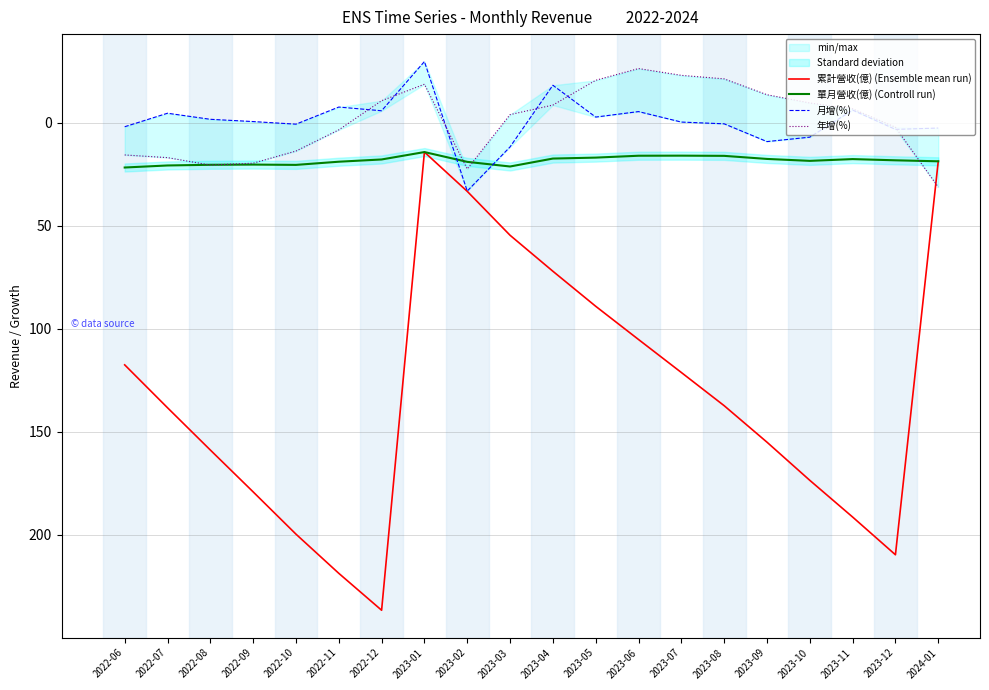

How many interior local valleys does the 月增(%) series have?

6